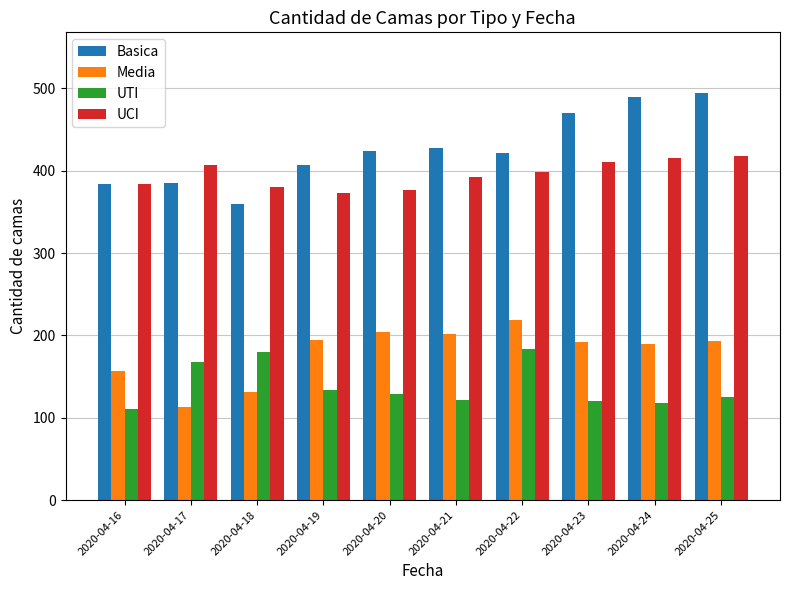

How many bars are there in total?

40